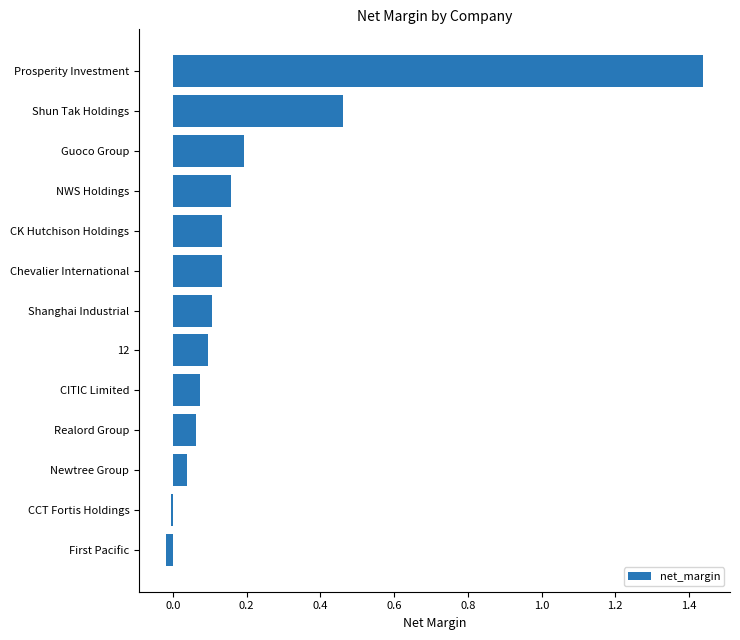

Are the bars grouped side by side (vs. stacked)?

No